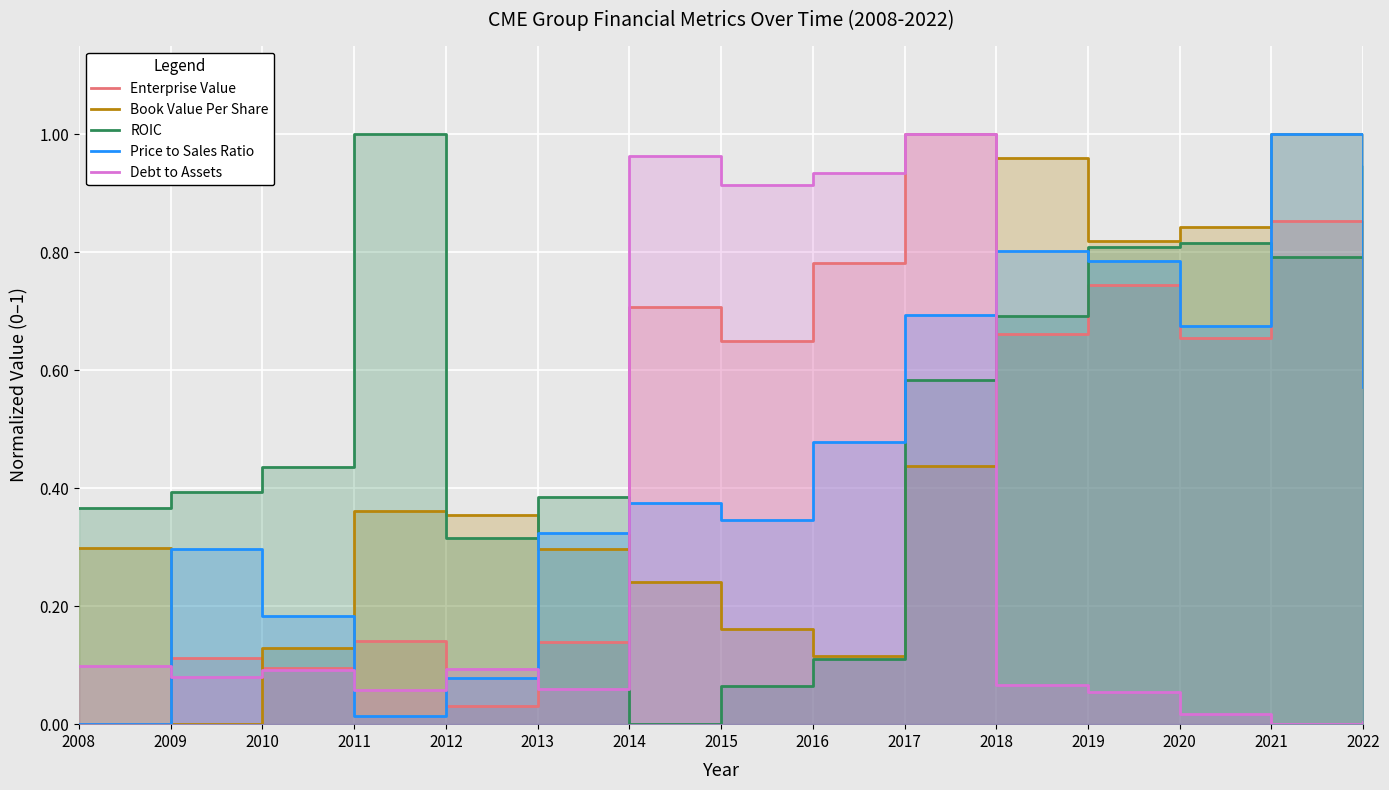

What is the highest value of the Price to Sales Ratio series?

1.0